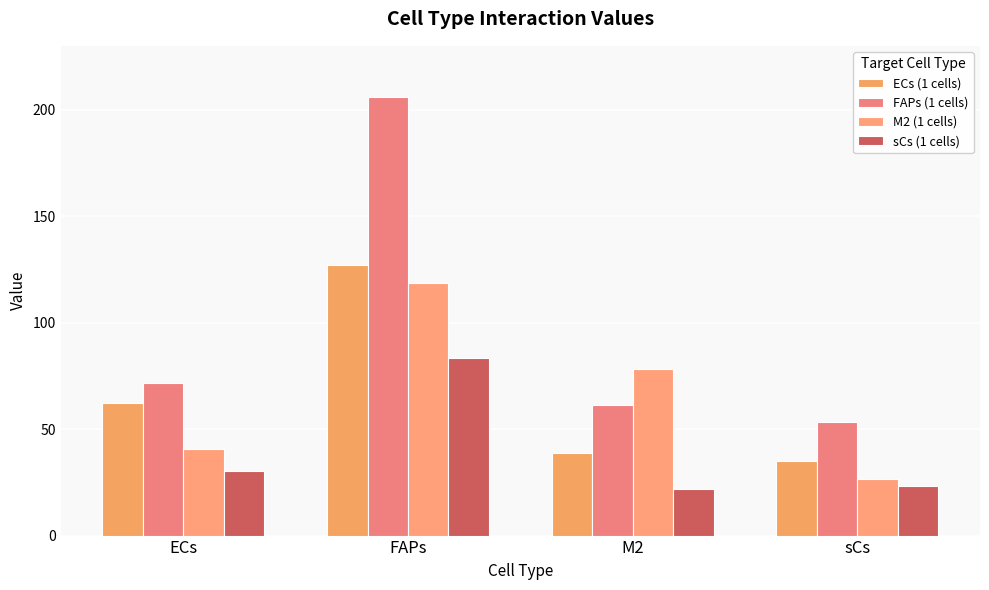

Between ECs and sCs, which series saw the biggest shift?

ECs (1 cells)